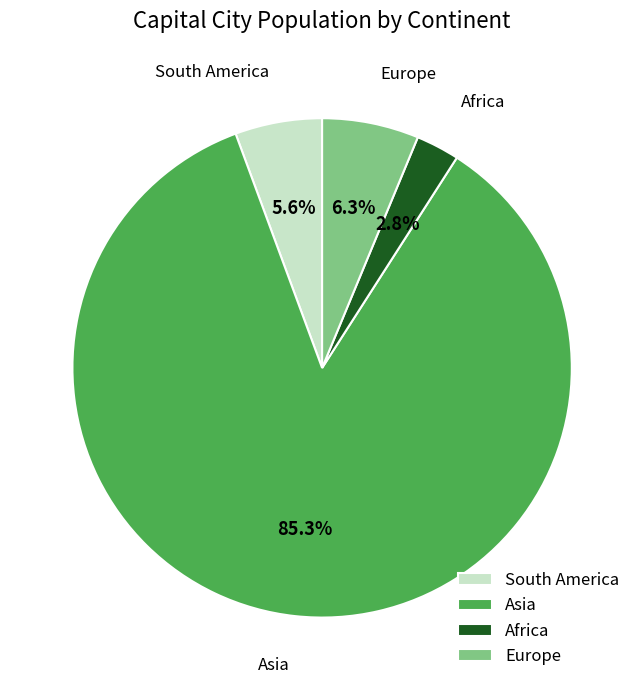

Between Africa and Europe, which is larger?

Europe